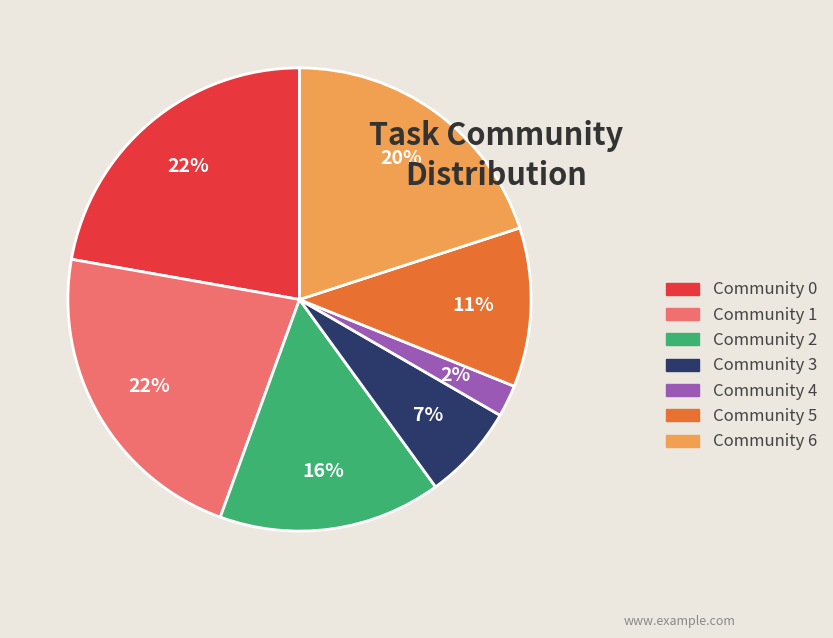

How many slices are in this pie chart?

7